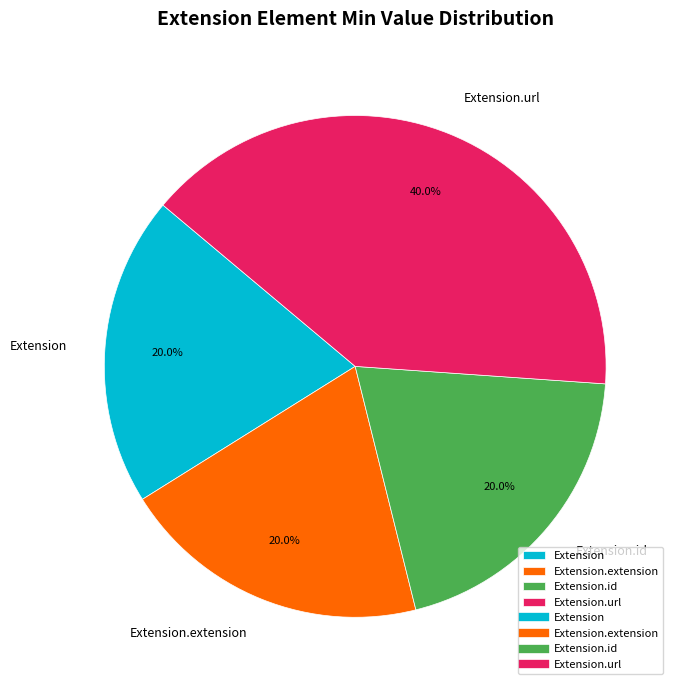

Which category has the biggest portion of the pie?

Extension.url